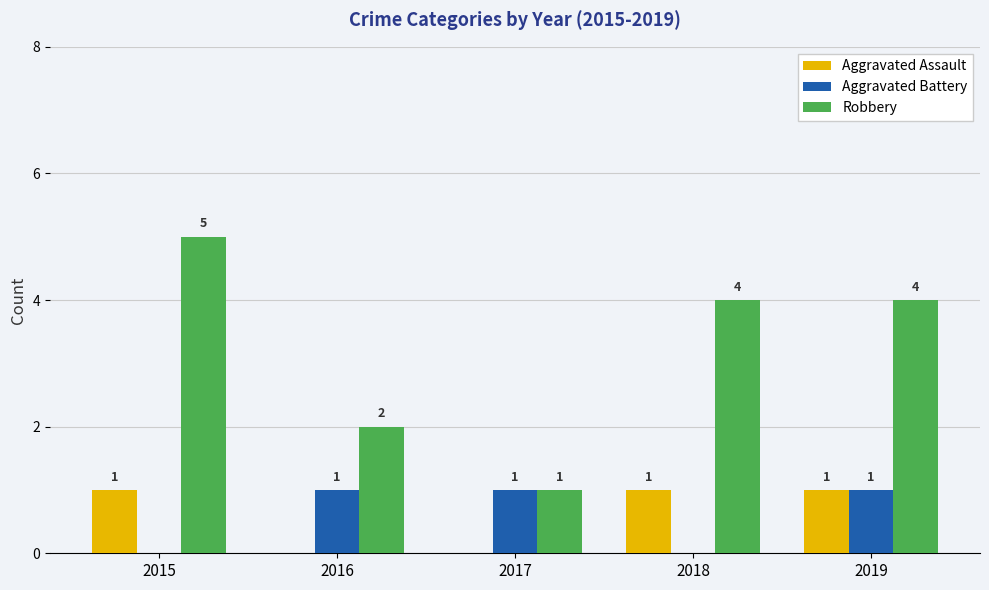

What is the maximum value shown in the chart?

5